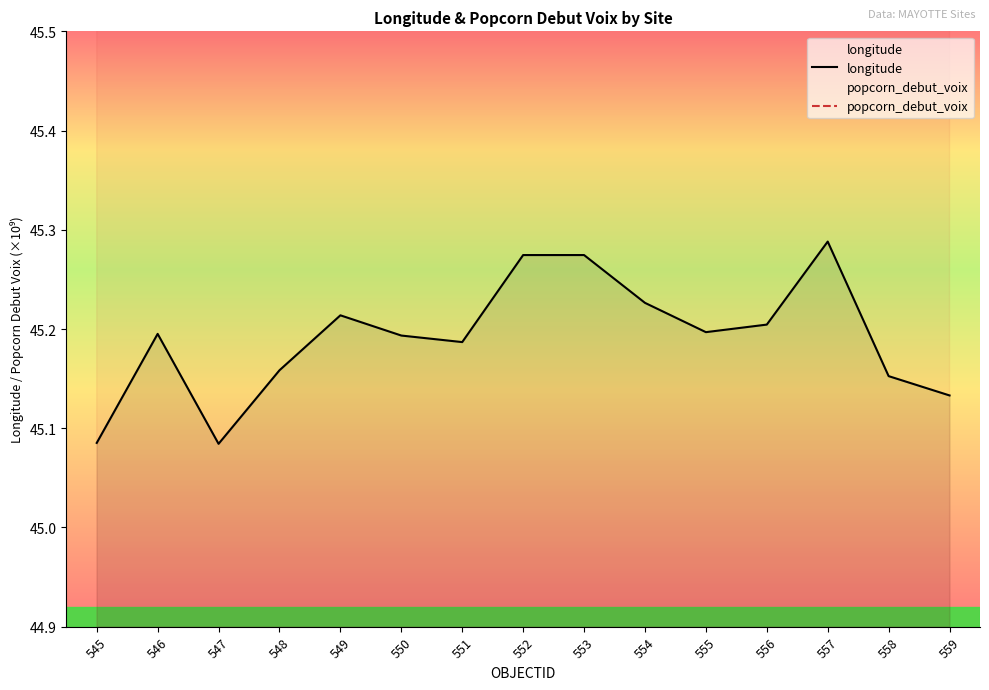

True or false: popcorn_debut_voix and longitude cross at least once.

False